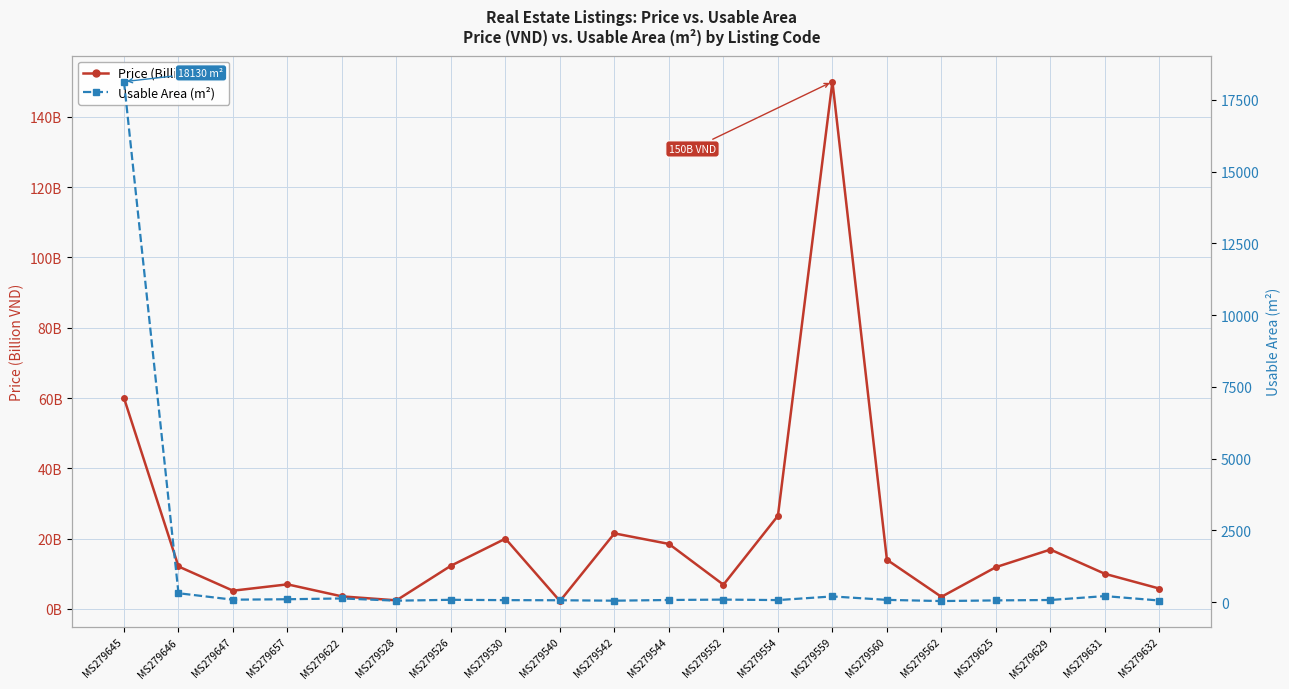

What is the difference between the Usable Area (m²) values at MS279631 and MS279646?

100.0